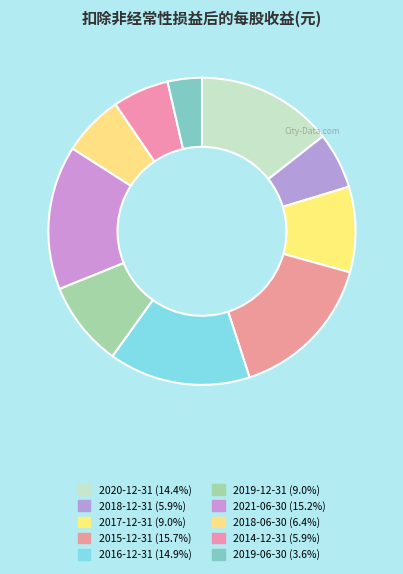

What percentage do 2014-12-31 and 2017-12-31 together represent?

14.9%